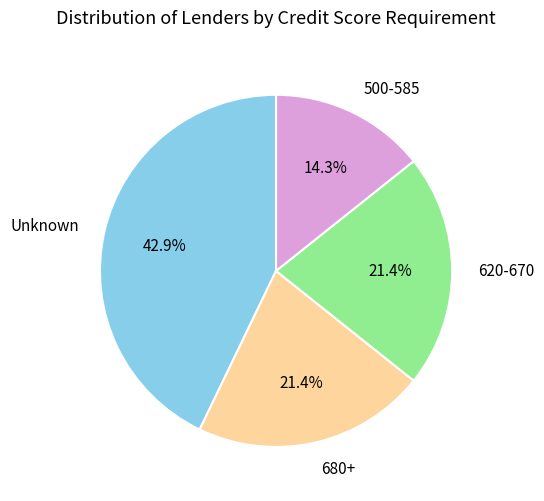

Is there a majority slice in this chart?

No